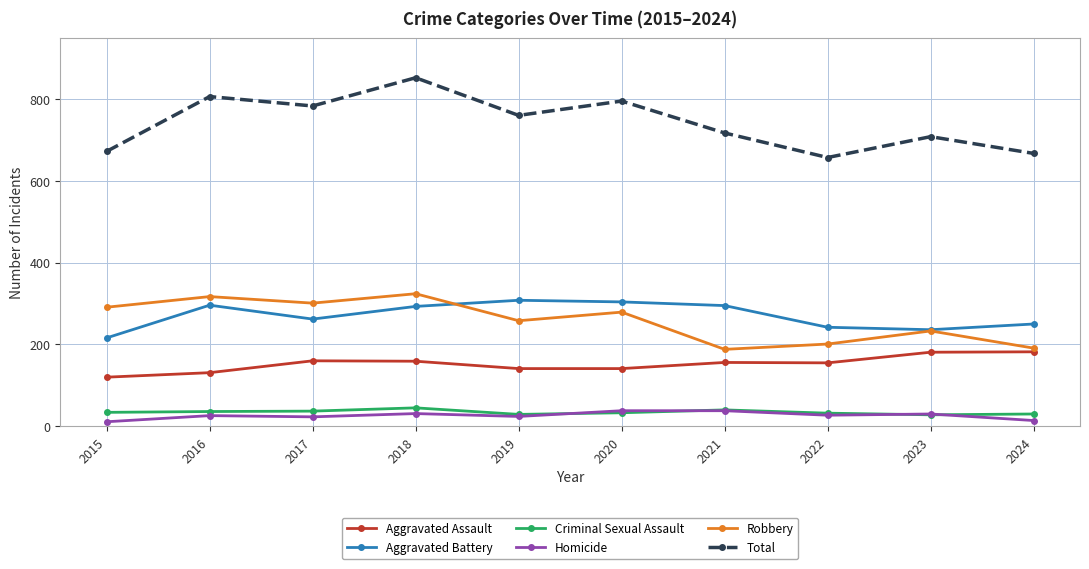

What is the total value across all series at 2019?

1520